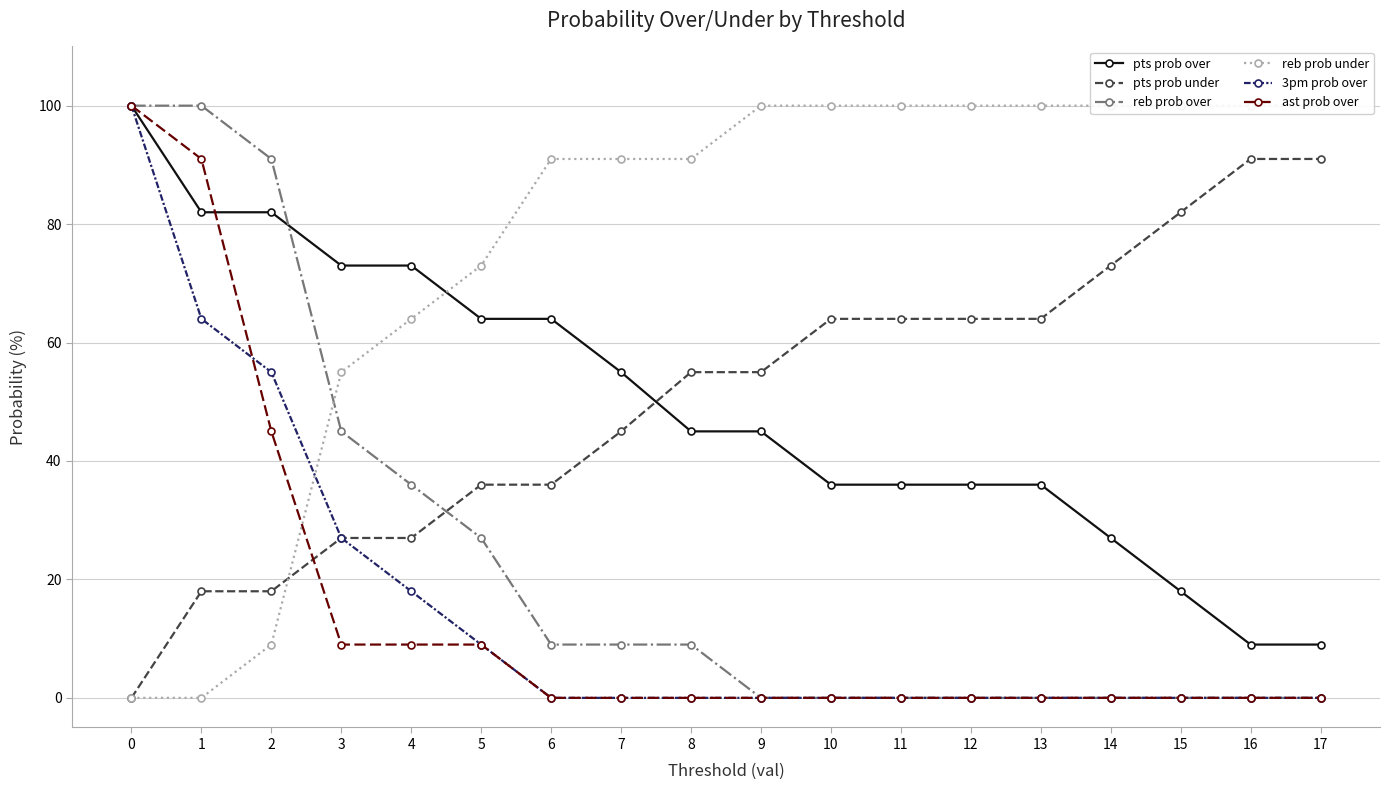

Which series has the widest spread of values?

reb prob over